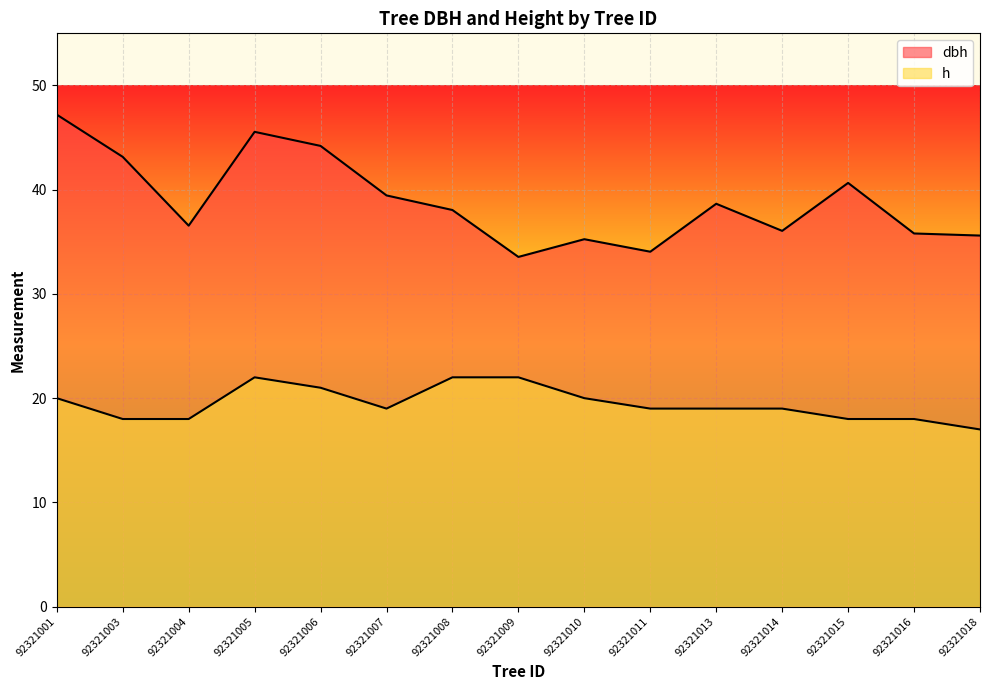

The value of dbh at 92321011 is 18.7. True or false?

False